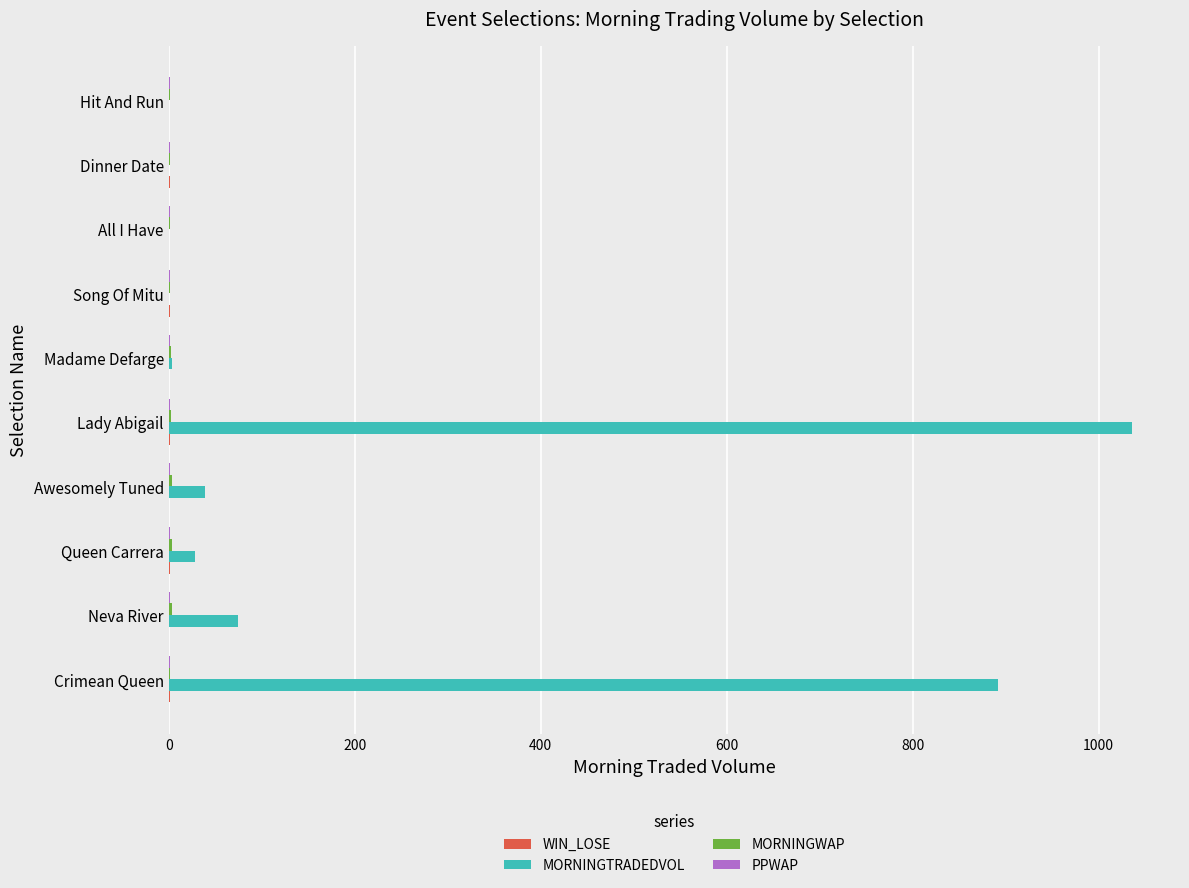

Which category has the highest value across all series?

Lady Abigail